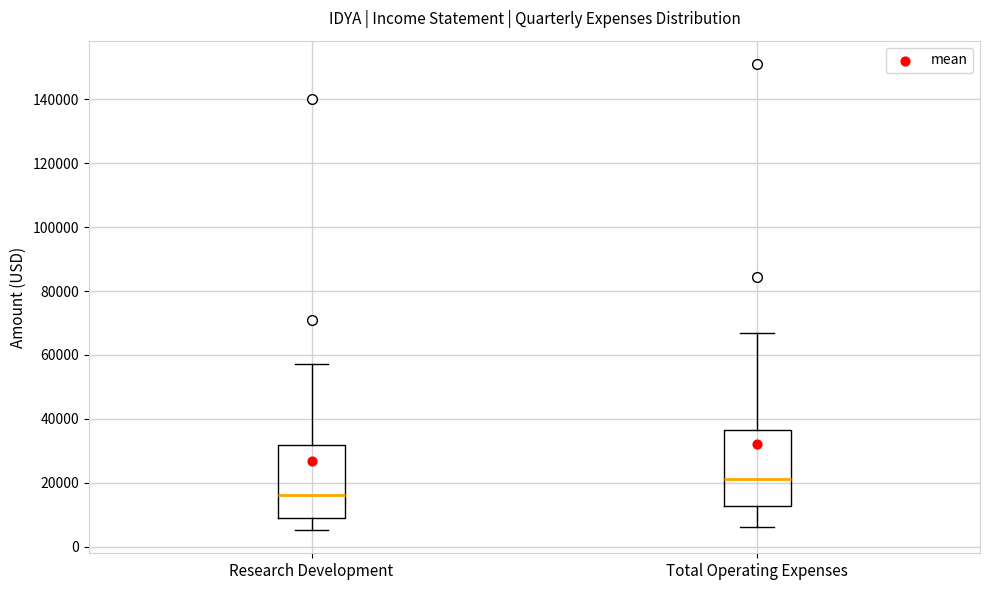

Reading left to right, read every box against the y-axis: the position of its median line, the range the box covers, and the ends of its whiskers. The values are not printed on the chart, so give them approximately, as read against the axis.

Research Development: median 16000, box 10000 to 32000, whiskers 6000 to 58000
Total Operating Expenses: median 22000, box 12000 to 36000, whiskers 6000 to 66000